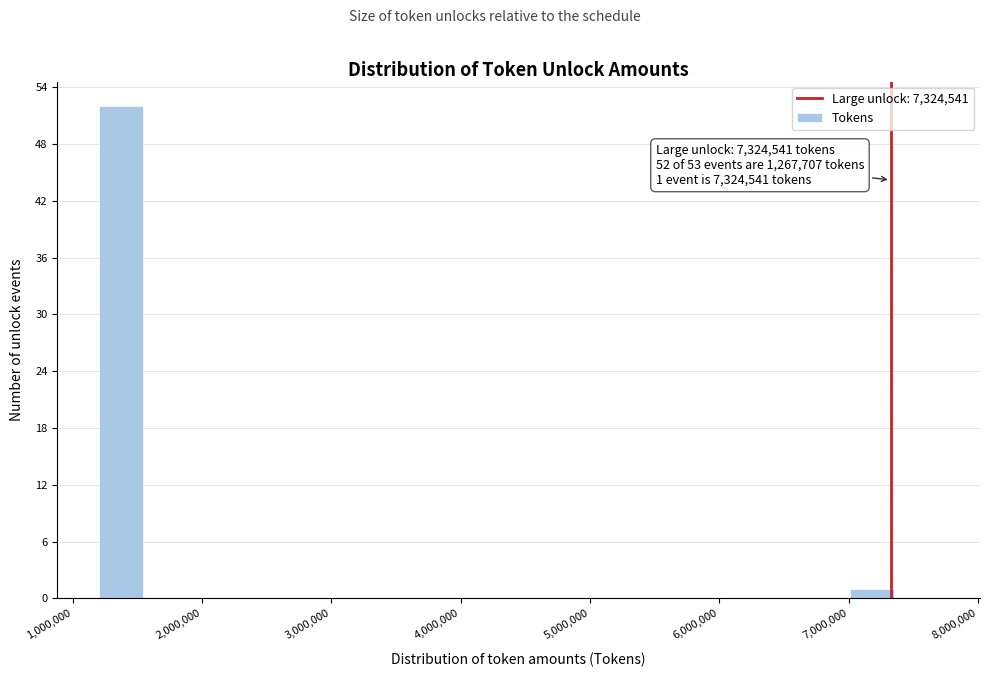

Around what value on the x-axis is the tallest bar? Give the approximate position of its centre, as read against the axis.

1400000